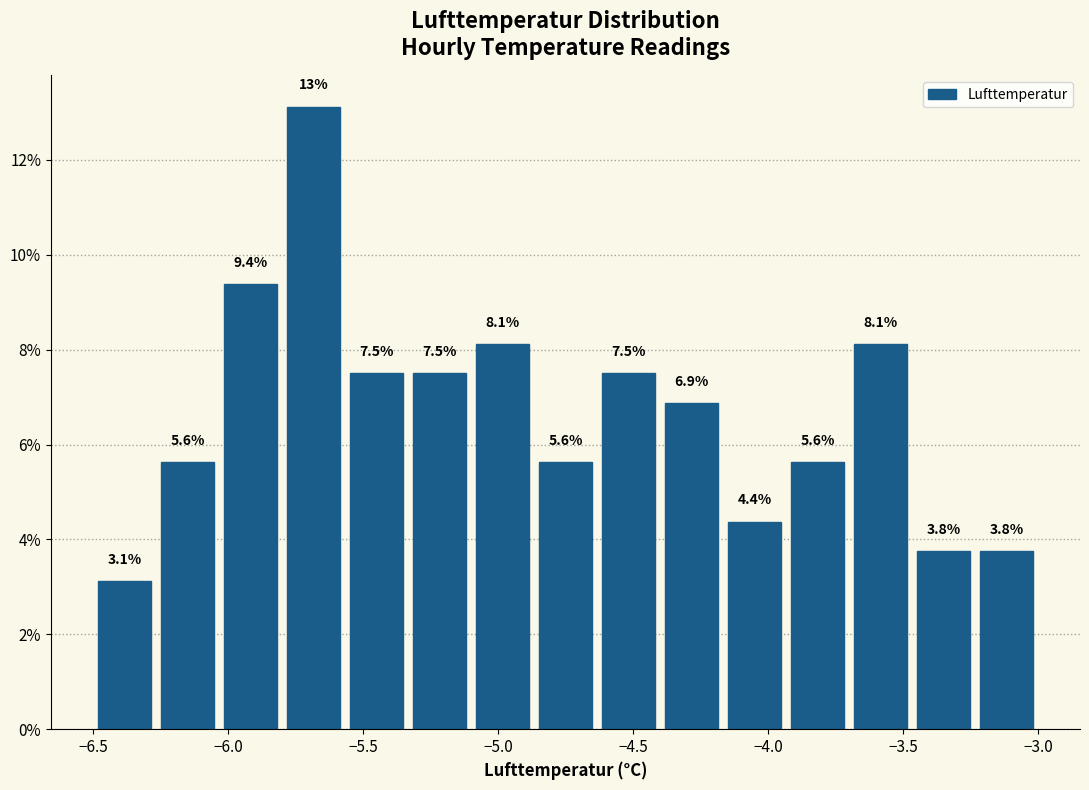

Over which range of the x-axis is the bar tallest?

-5.80 to -5.55